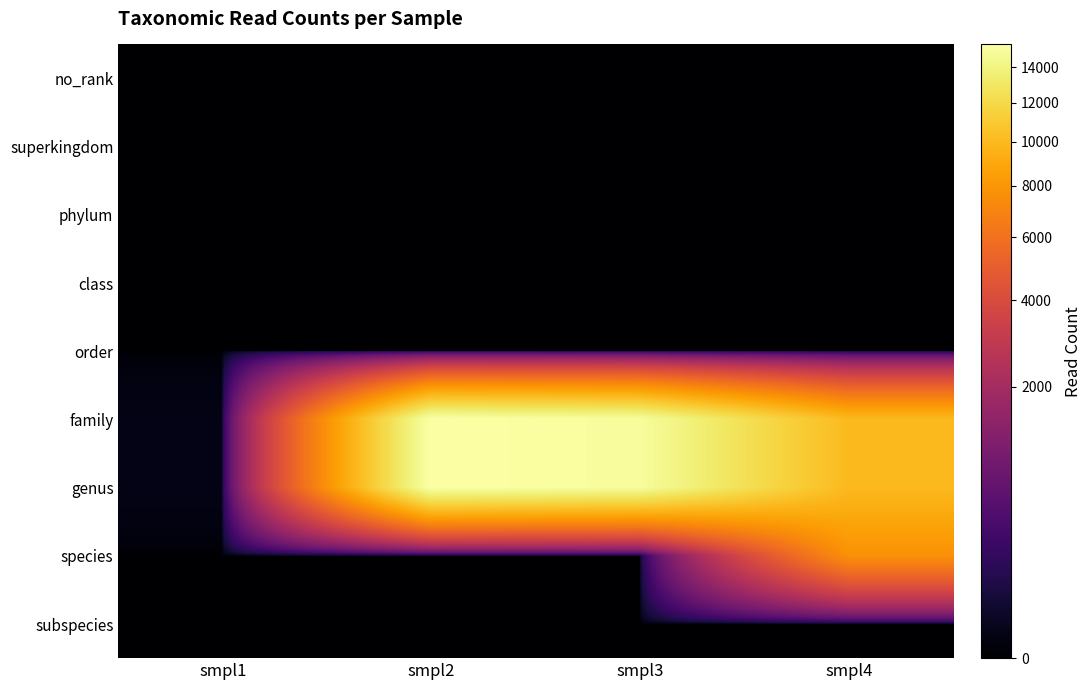

Reading right to left, what are all the values shown in this chart?

no_rank: smpl4=0	smpl3=0	smpl2=0	smpl1=0
superkingdom: smpl4=0	smpl3=0	smpl2=0	smpl1=0
phylum: smpl4=0	smpl3=0	smpl2=0	smpl1=0
class: smpl4=0	smpl3=0	smpl2=0	smpl1=0
order: smpl4=0	smpl3=0	smpl2=0	smpl1=0
family: smpl4=10000	smpl3=15000	smpl2=15400	smpl1=5
genus: smpl4=10000	smpl3=15000	smpl2=15400	smpl1=5
species: smpl4=7700	smpl3=0	smpl2=0	smpl1=0
subspecies: smpl4=0	smpl3=0	smpl2=0	smpl1=0